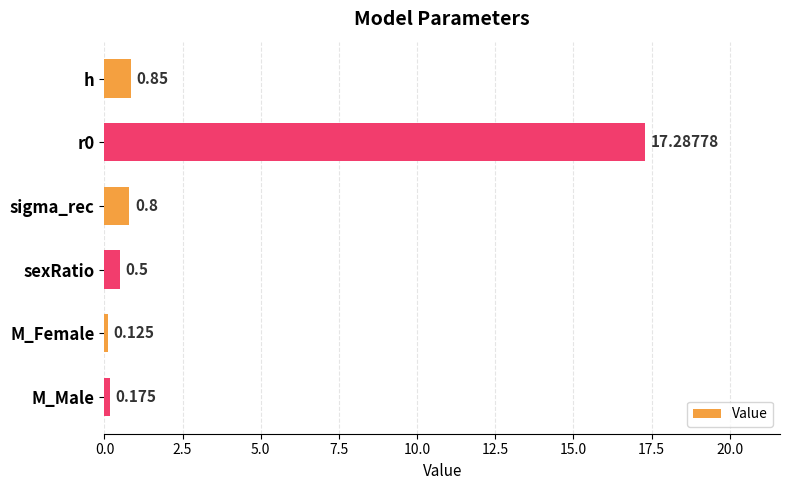

What is the label of the 6th bar from the bottom?

h